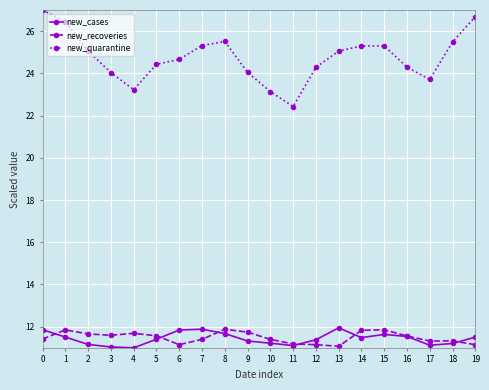

How many lines are shown in the chart?

3